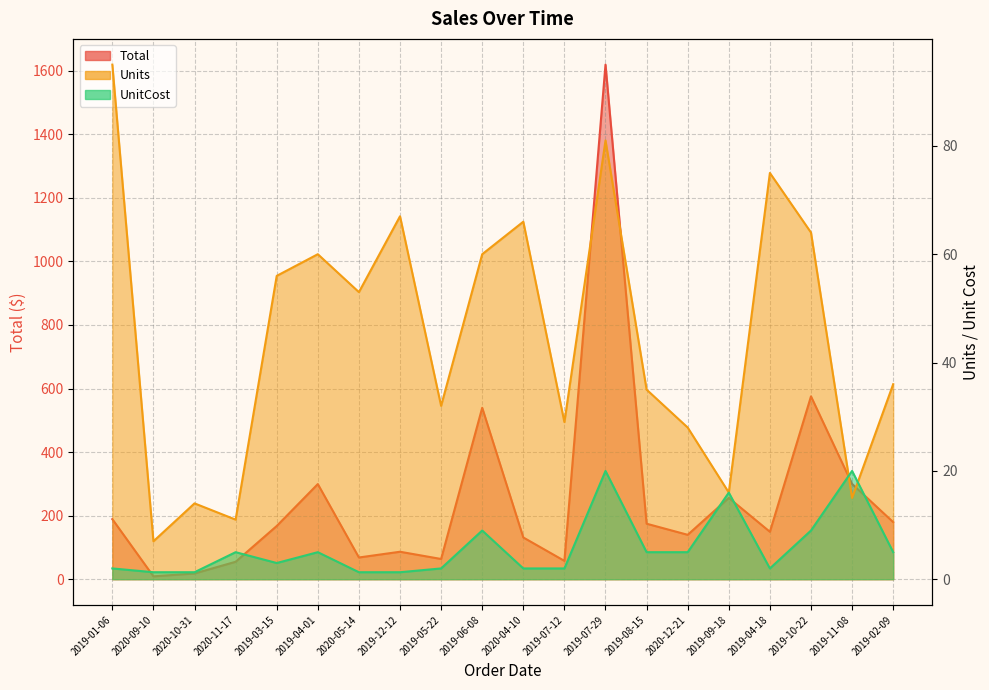

Which category has the lowest value in the Total series?

2020-09-10